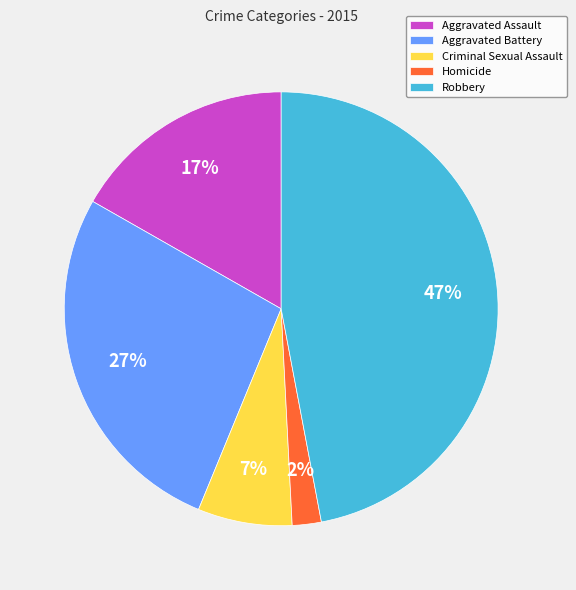

What is the smallest slice in the pie chart?

Homicide